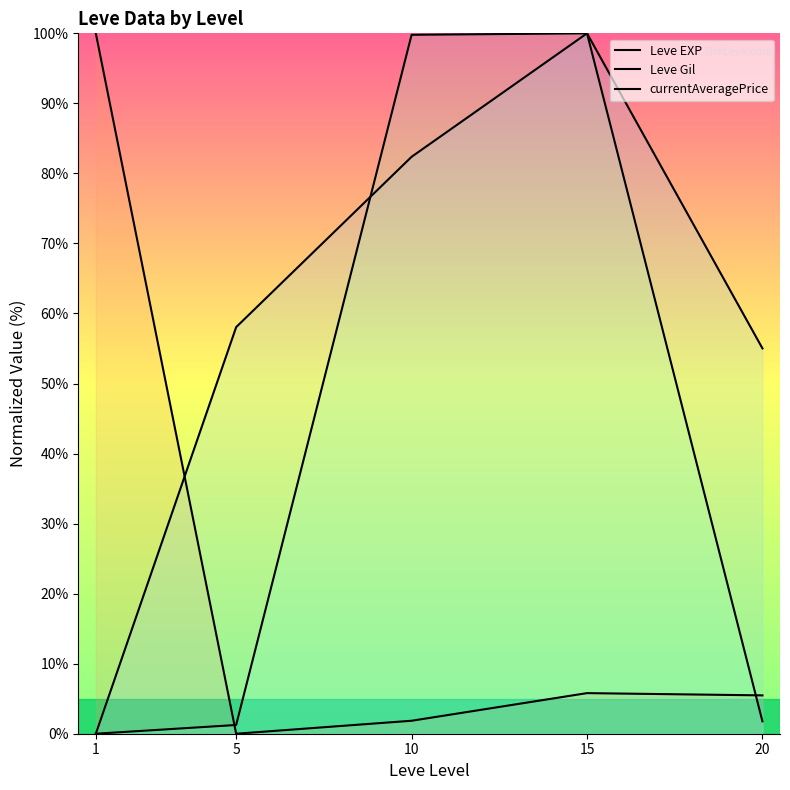

Where is the first local maximum for currentAveragePrice?

15